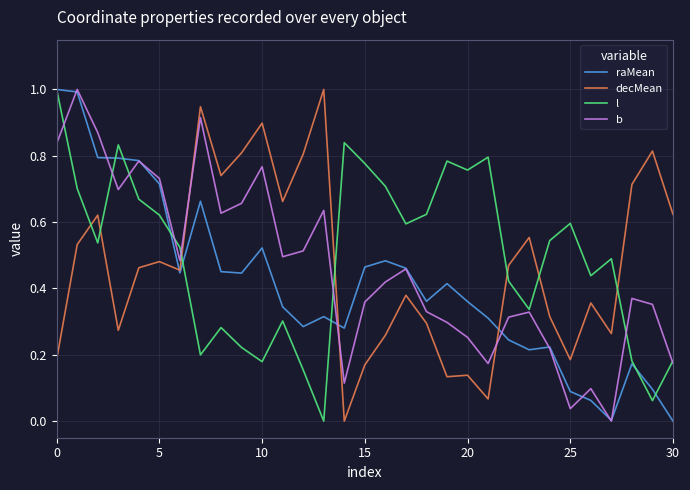

What is the maximum value shown in the chart?

1.0